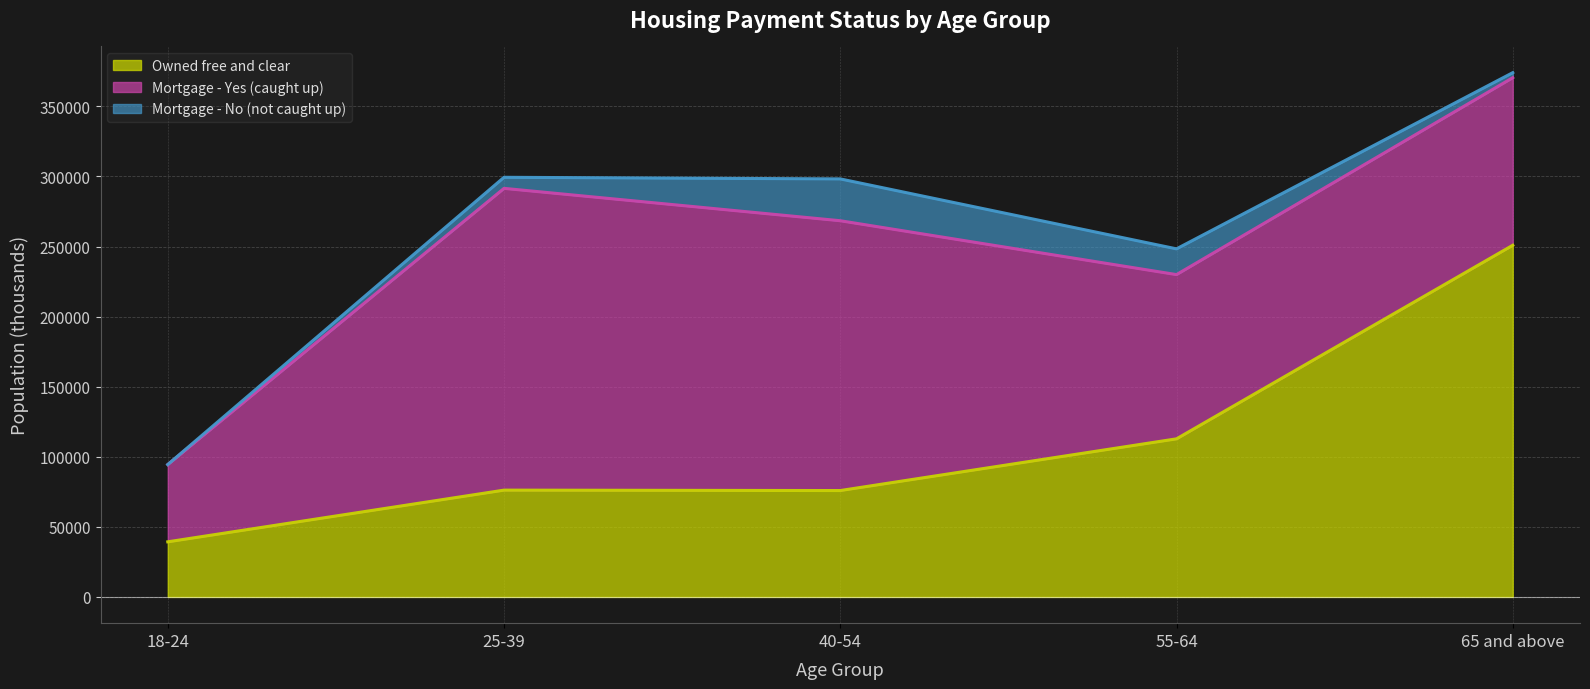

Where is the first local minimum for Mortgage - Yes (caught up)?

55-64